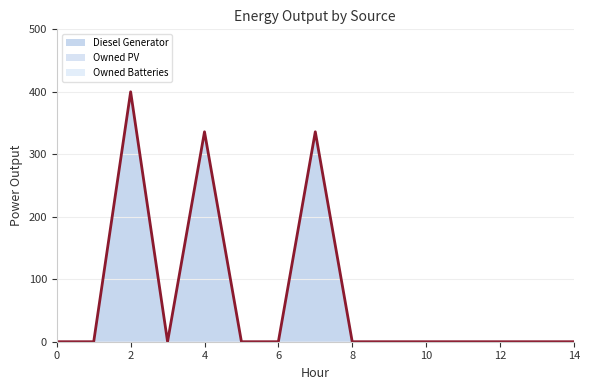

True or false: Diesel Generator and Owned Batteries cross at least once.

False